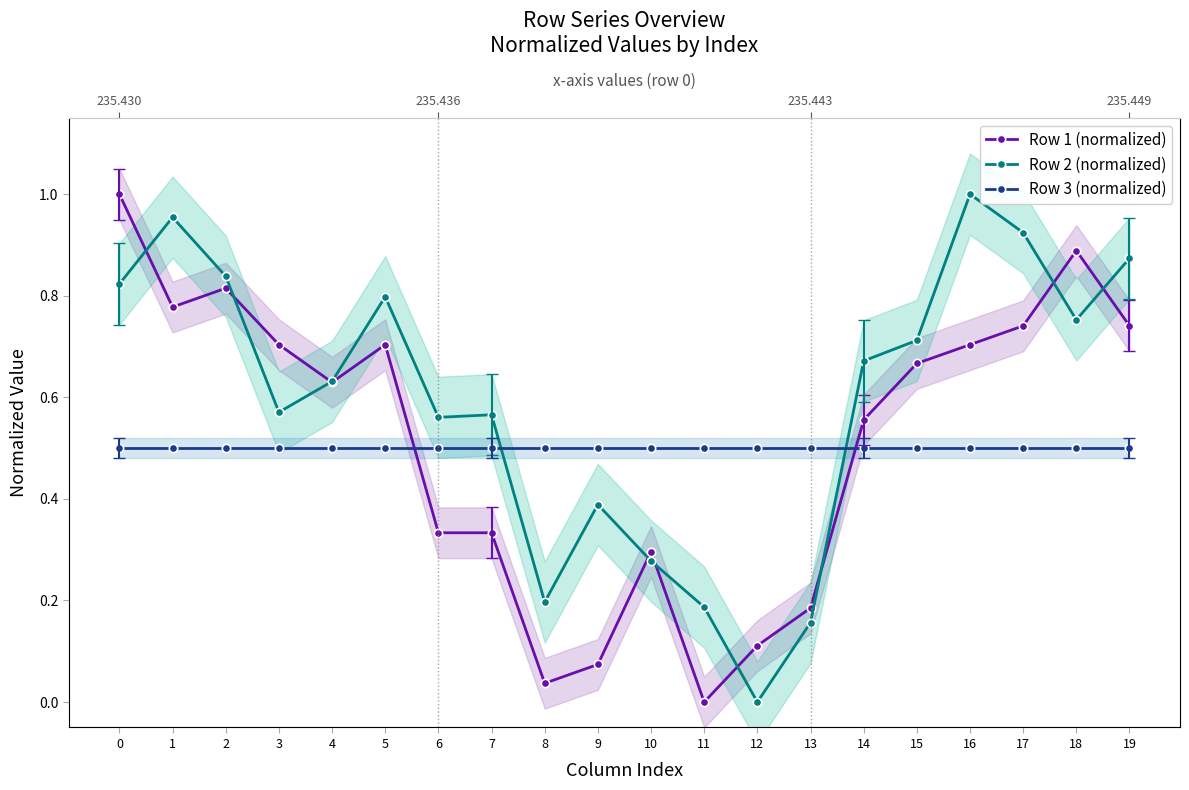

What is the total value across all series at 16?

2.2